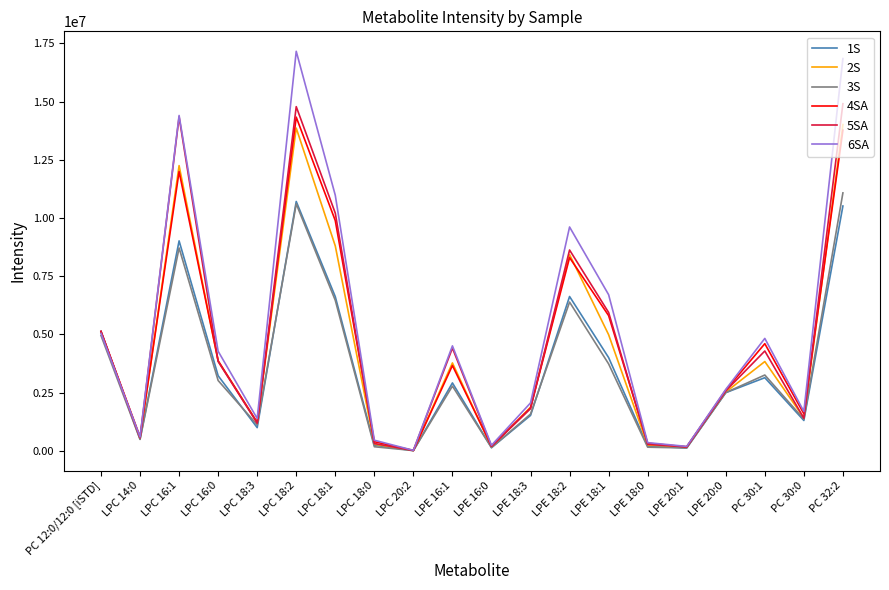

Is the value of 3S at LPC 14:0 greater than the value of 2S at LPE 18:0?

Yes